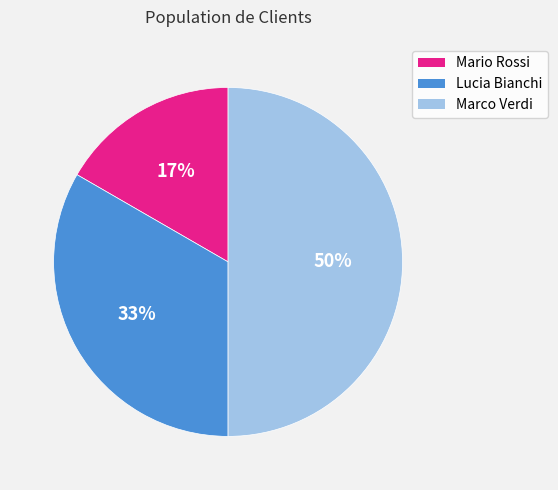

To the nearest percent, what is the difference between the largest and smallest slice percentages?

33%